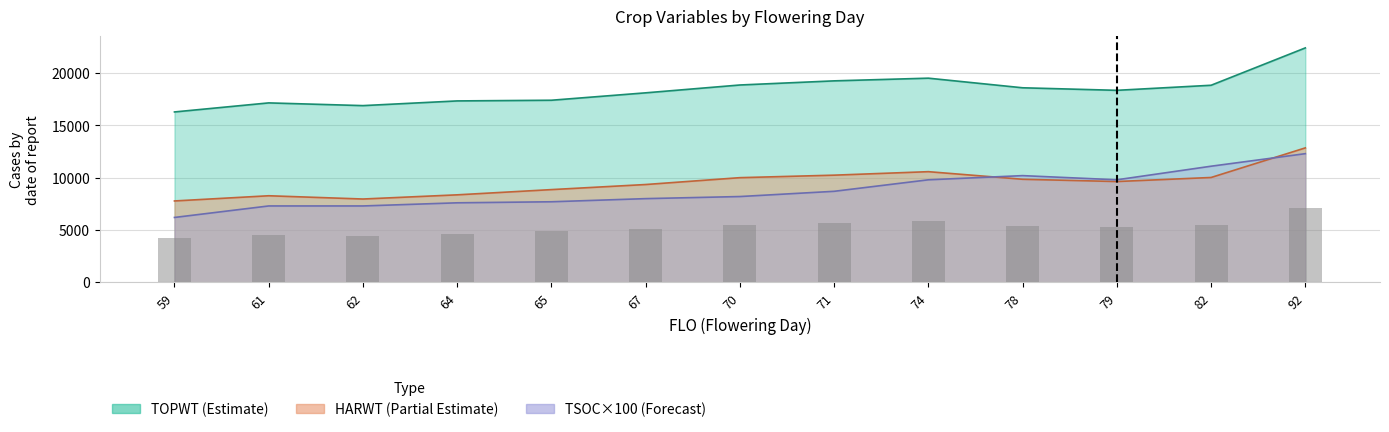

What is the sum of all TSOC values?

114200